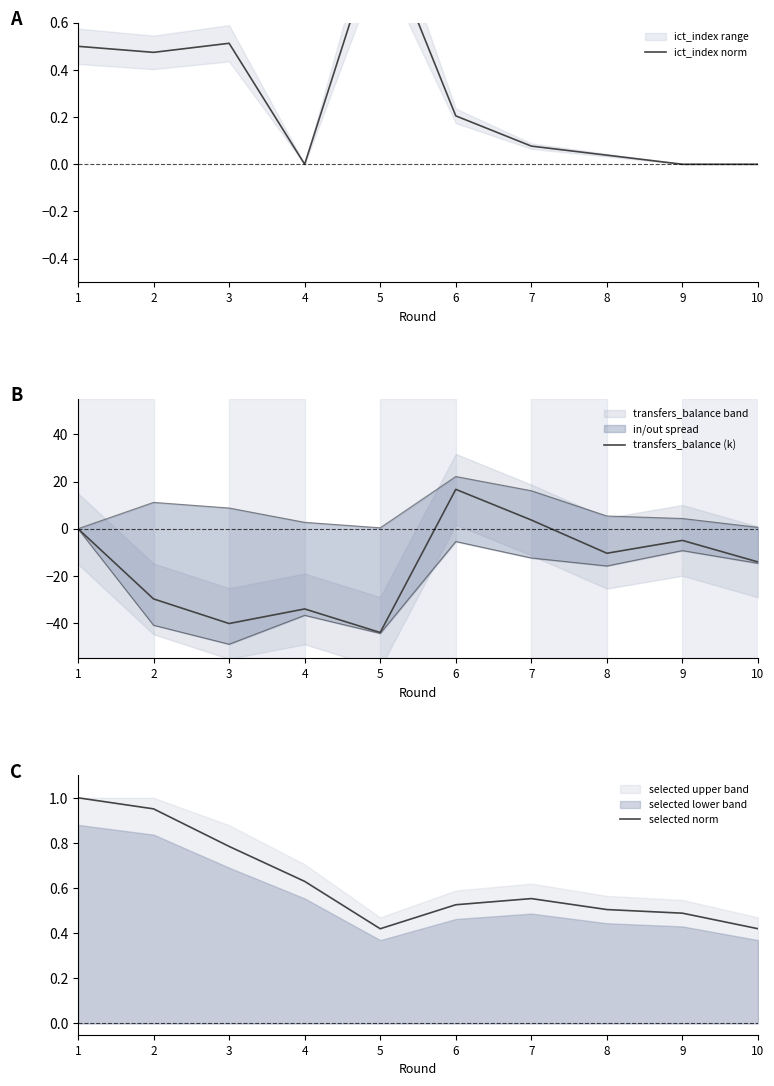

Is it true that selected norm equals 0.6 at 7?

True